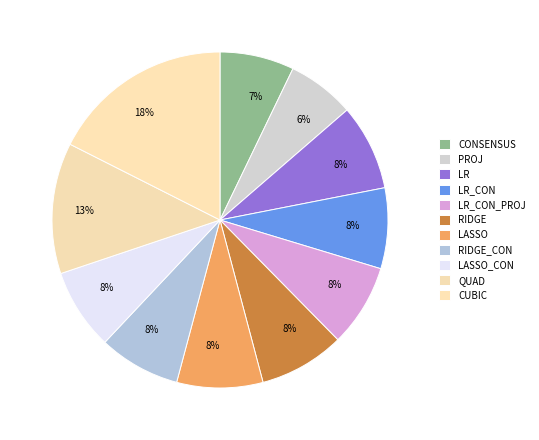

To the nearest percent, what is the difference between the largest and smallest slice percentages?

11%